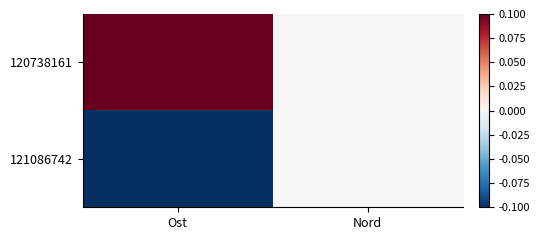

Reading left to right, what are all the values shown in this chart?

120738161: Ost=0.1	Nord=0.0
121086742: Ost=-0.1	Nord=0.0